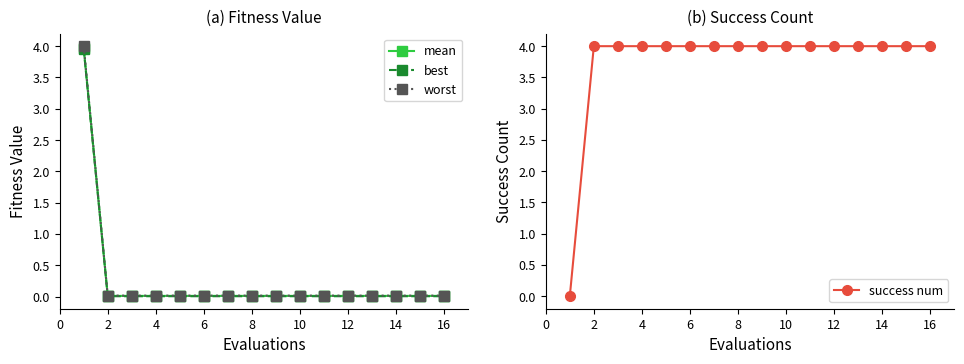

True or false: success num has a value of 2 at 4.

False